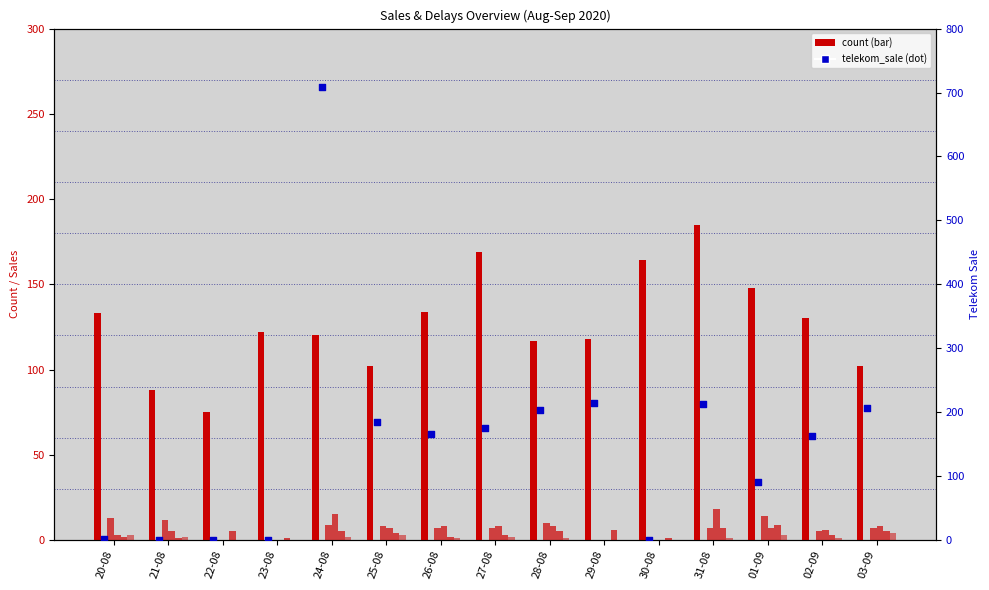

At which category is the sum across all series the highest?

24-08